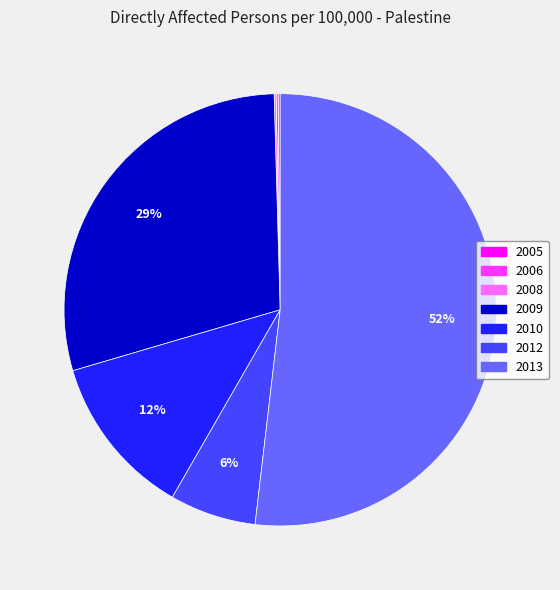

To the nearest percent, what is the average slice percentage?

14%